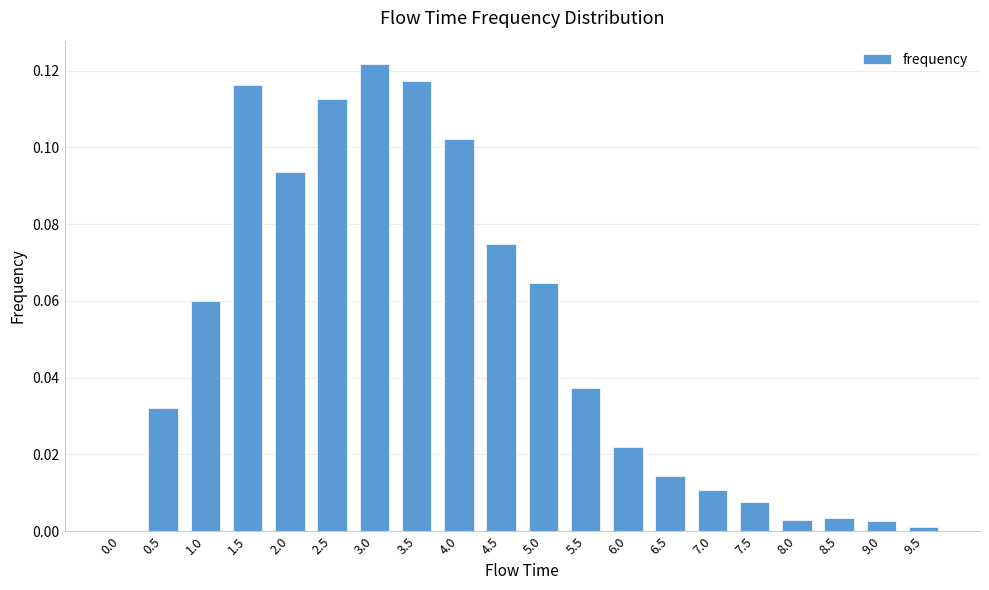

The chart shows a value of 0.0 at 8.5. True or false?

True